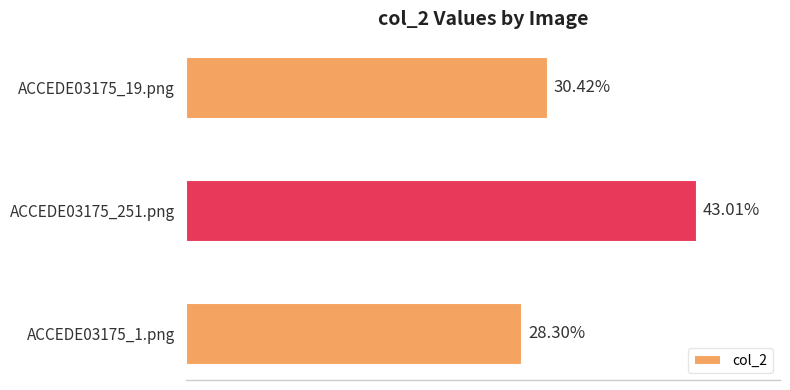

Does the chart contain any negative values?

No